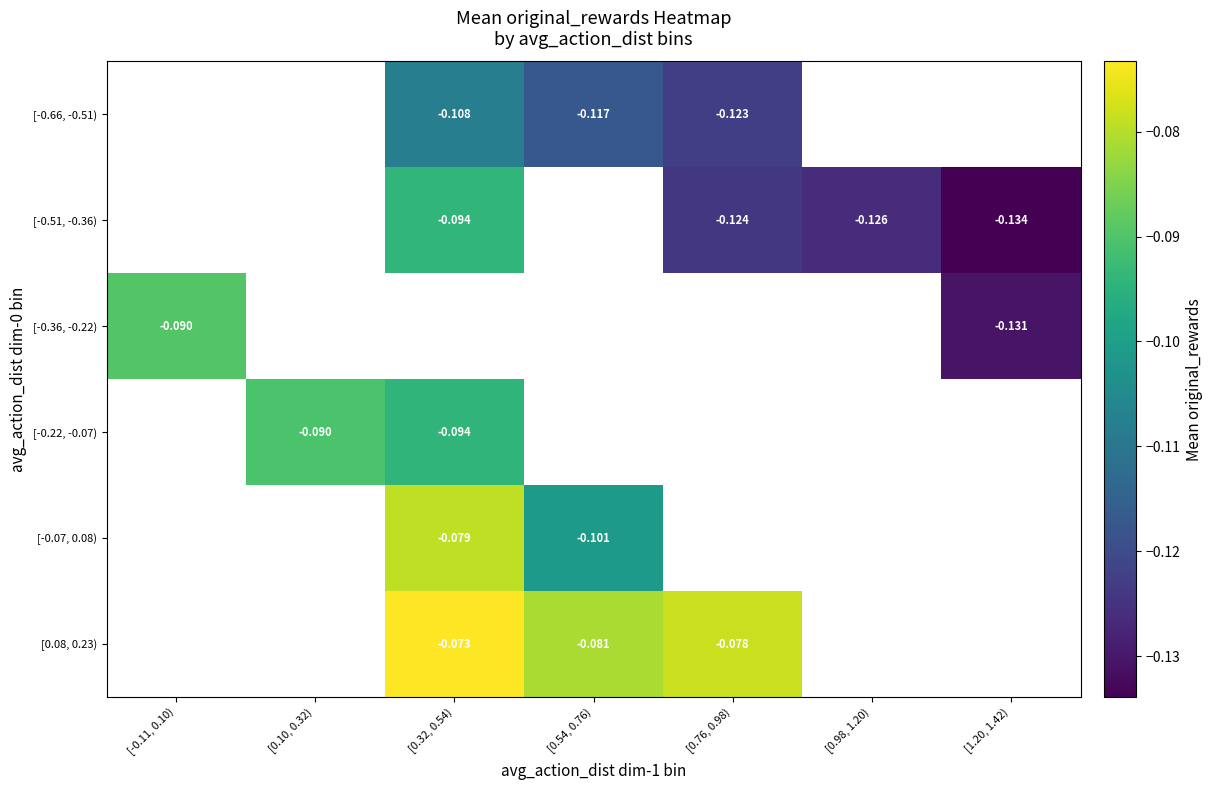

The value of [-0.22, -0.07) at [0.10, 0.32) is -0.1. True or false?

False